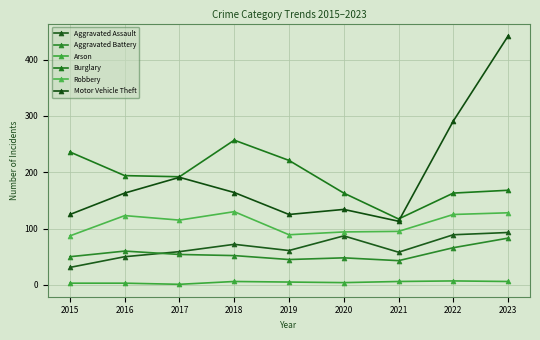

Between 2016 and 2022, which series saw the biggest shift?

Motor Vehicle Theft